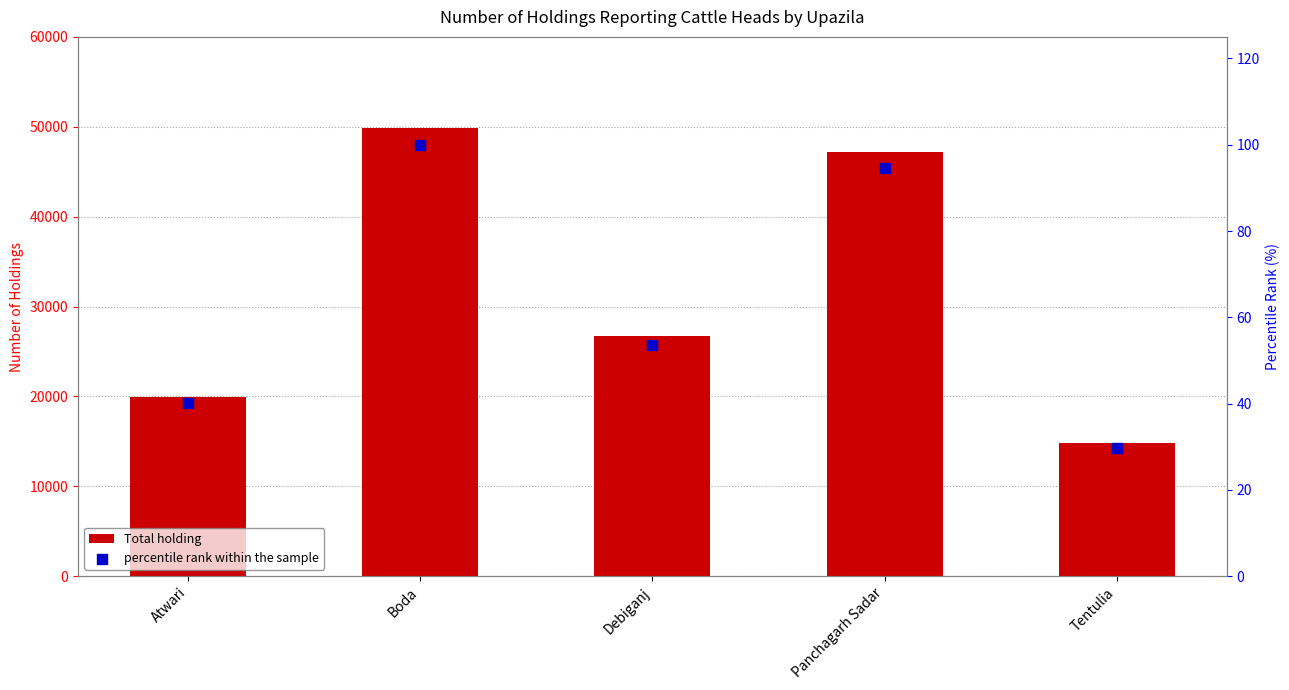

Which series contains the lowest Y value?

percentile rank within the sample